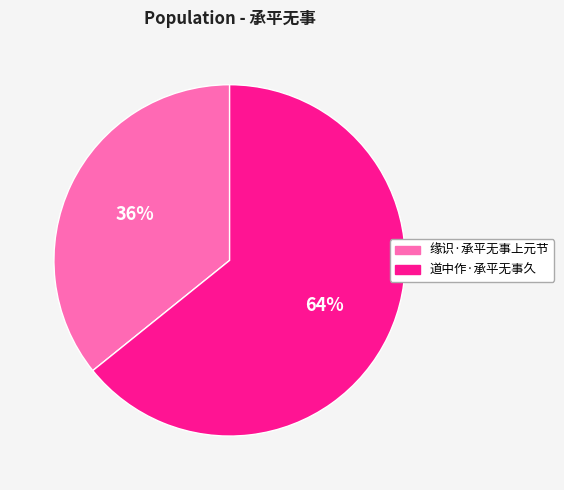

Is there a majority slice in this chart?

Yes